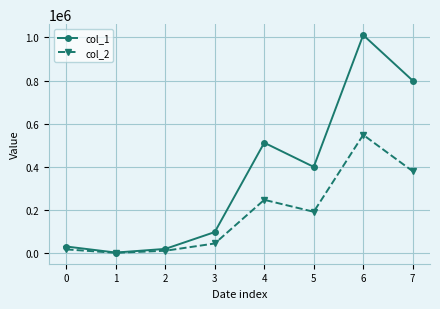

Which series has the largest range (max minus min)?

col_1